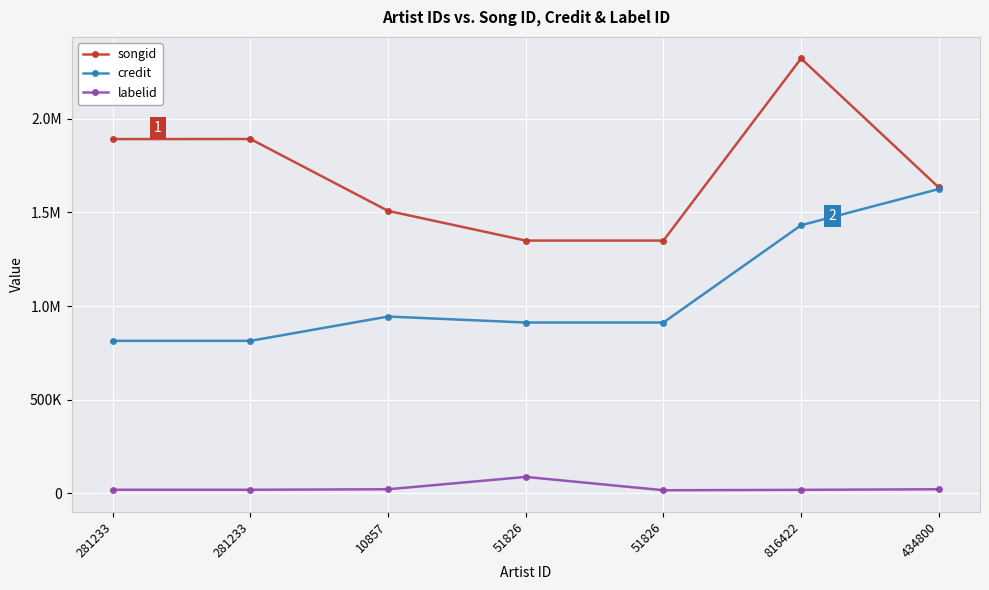

True or false: songid has more than 2 points higher than both neighbors.

False